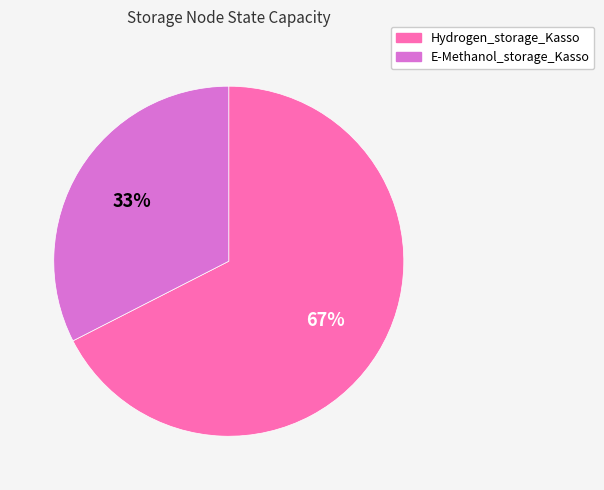

What is the largest slice in the pie chart?

Hydrogen_storage_Kasso